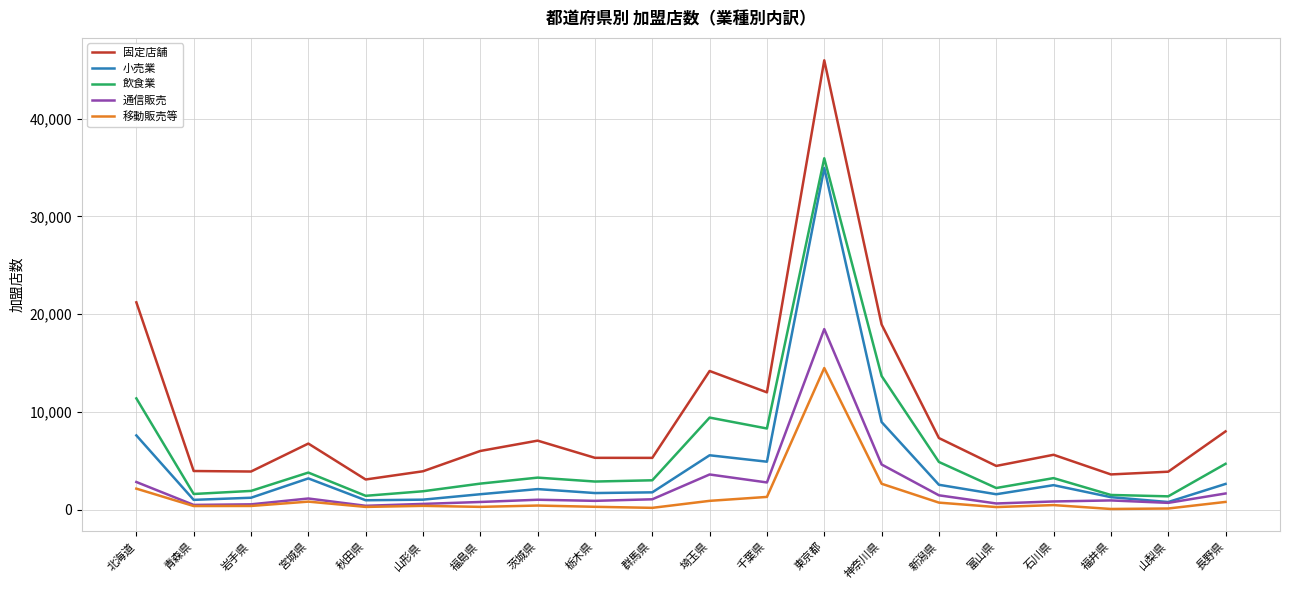

What is the sum of all 小売業 values?

88037